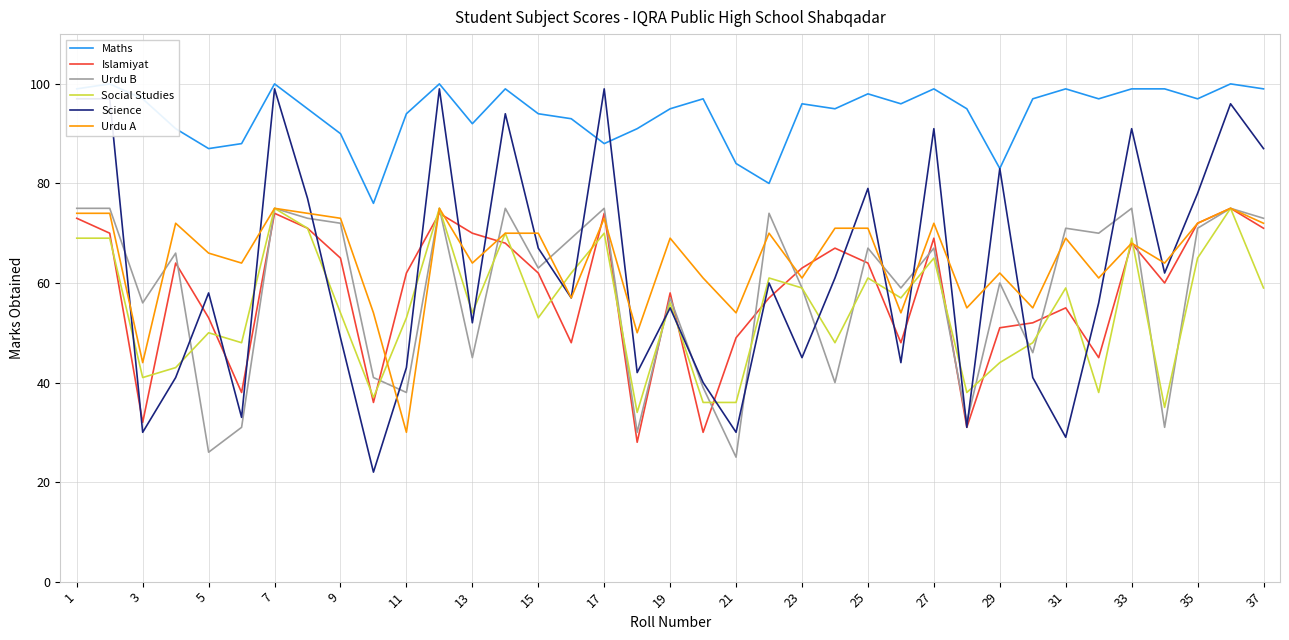

The Science series shows 83 at 9. True or false?

False